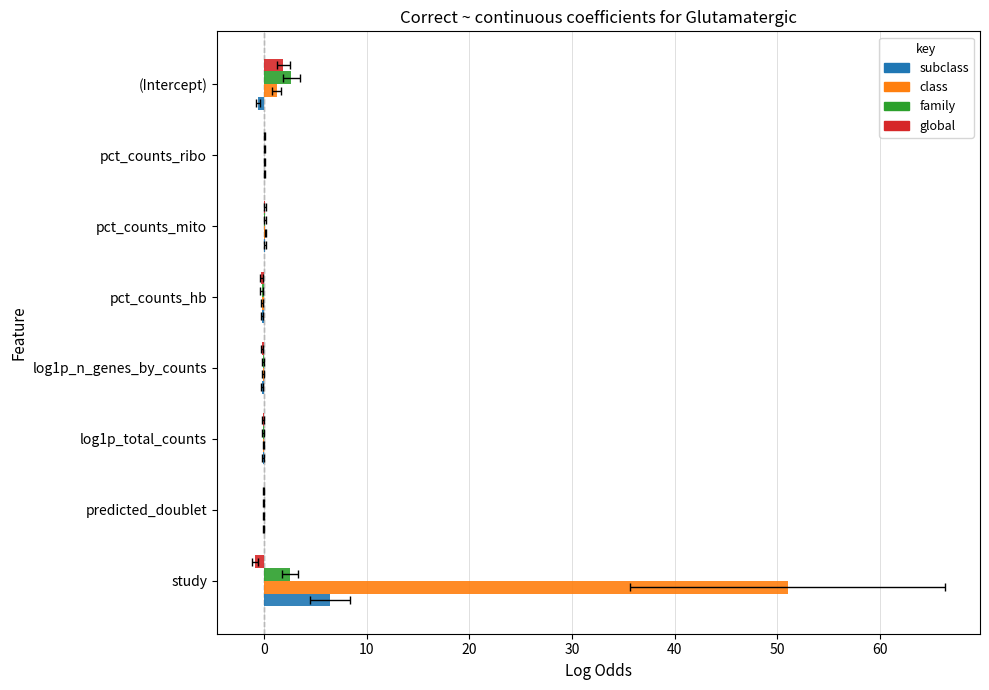

What is the highest value of the class series?

51.0